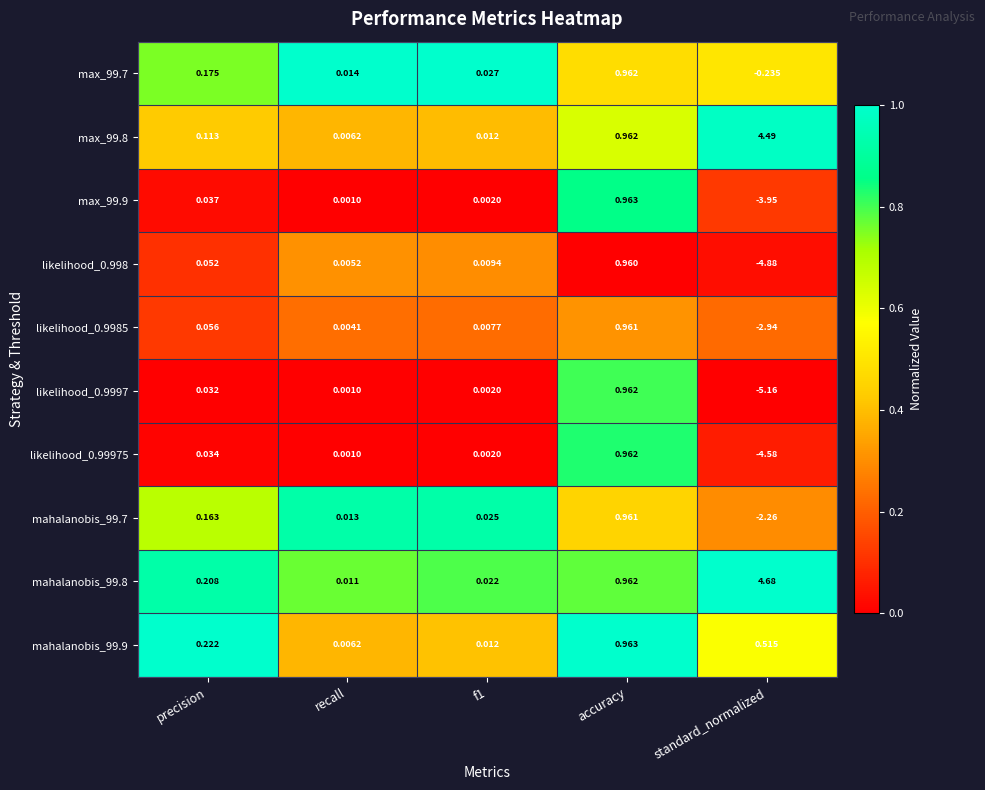

At which label does max_99.7 reach its peak?

accuracy